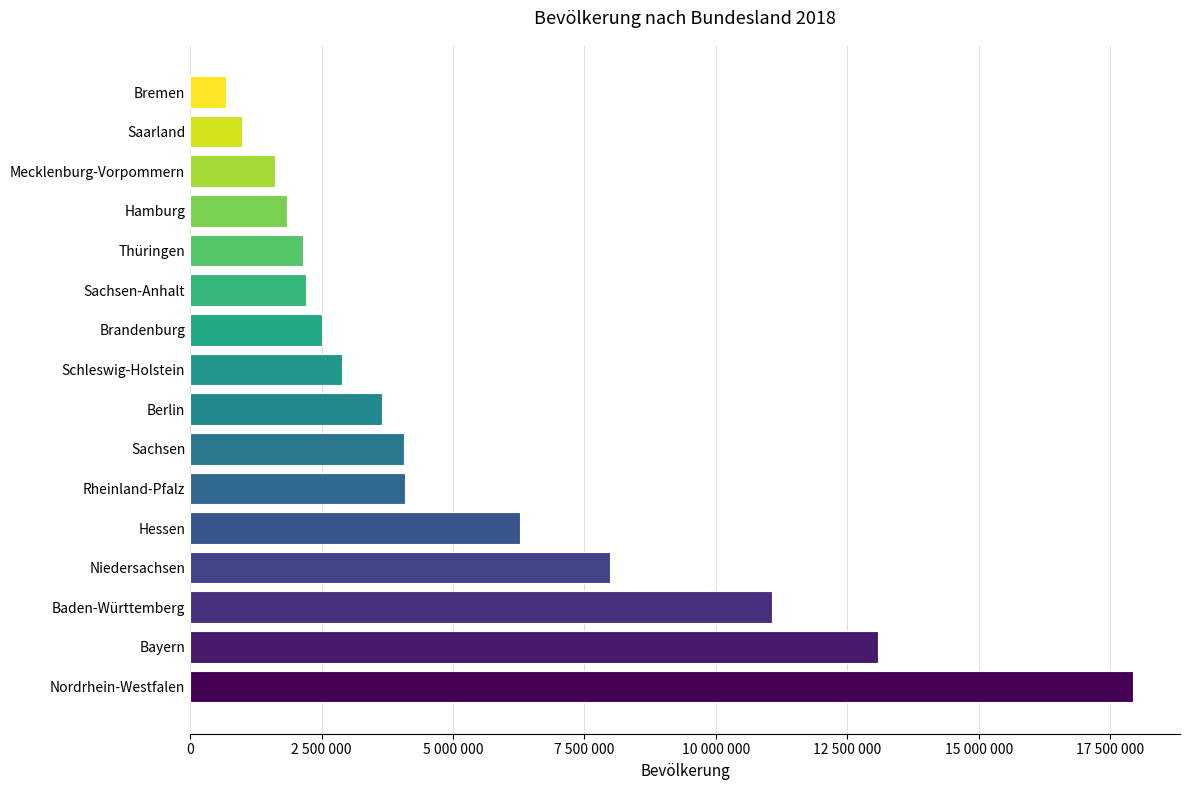

Are the bars horizontal?

Yes